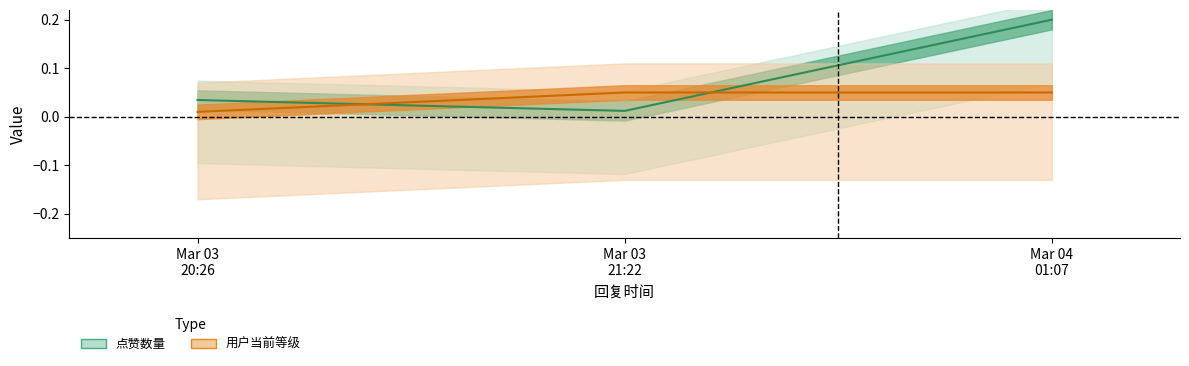

True or false: 点赞数量 has a value of 0.0 at Mar 03 21:22.

False